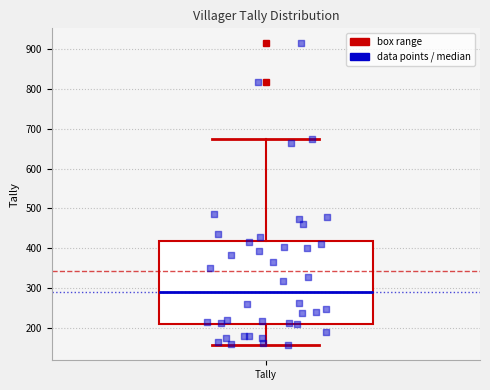

Transcribe this box plot: give where the median line is, the range the box spans, and where the two whiskers end, as read against the y-axis. The values are not printed on the chart, so give them approximately, as read against the axis.

median 290, box 210 to 420, whiskers 160 to 670